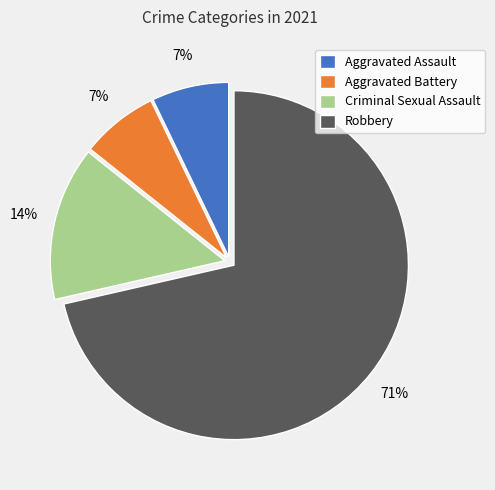

The Aggravated Assault slice represents 14% of the pie. True or false?

False